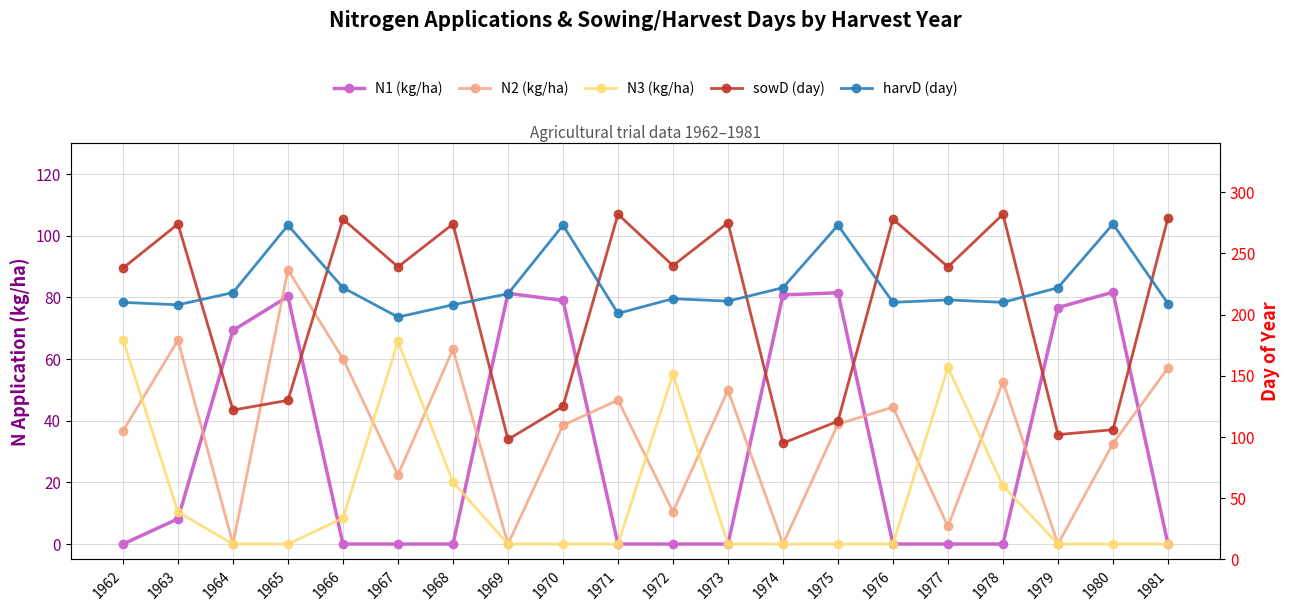

Reading left to right, what are all the values shown in this chart?

N1 (kg/ha): 0.0	8.2	69.3	80.3	0.0	0.0	0.0	81.3	79.0	0.0	0.0	0.0	80.8	81.5	0.0	0.0	0.0	76.7	81.7	0.0
N2 (kg/ha): 36.7	66.1	0.0	88.9	60.1	22.4	63.2	0.0	38.5	46.7	10.5	49.9	0.0	38.9	44.4	5.7	52.6	0.0	32.6	57.1
N3 (kg/ha): 66.3	10.4	0.0	0.0	8.4	65.7	20.1	0.0	0.0	0.0	55.1	0.0	0.0	0.0	0.0	57.3	18.9	0.0	0.0	0.0
sowD (day): 238.0	274.0	122.0	130.0	278.0	239.0	274.0	98.0	125.0	282.0	240.0	275.0	95.0	113.0	278.0	239.0	282.0	102.0	106.0	279.0
harvD (day): 210.0	208.0	218.0	273.0	222.0	198.0	208.0	217.0	273.0	201.0	213.0	211.0	222.0	273.0	210.0	212.0	210.0	222.0	274.0	209.0